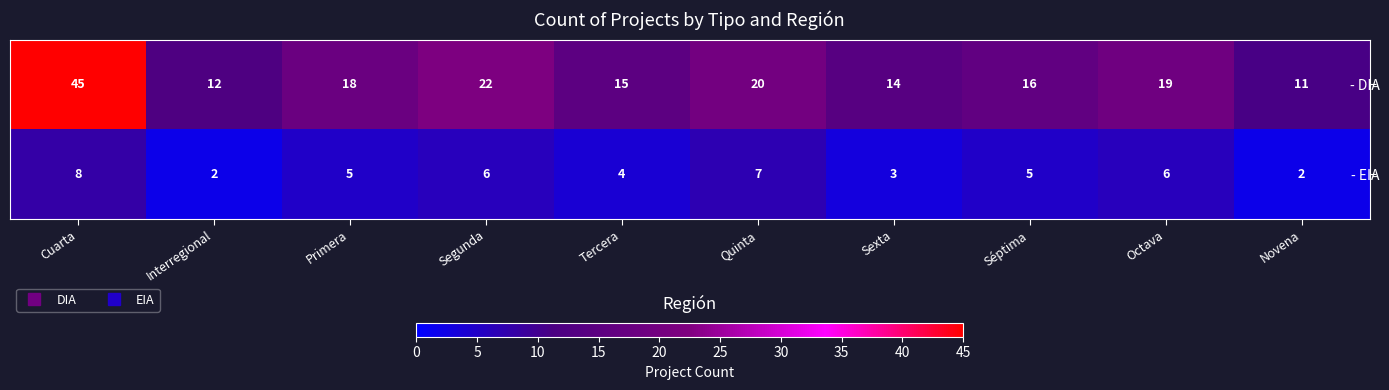

What is the difference between the maximum and minimum values in the - EIA series?

6